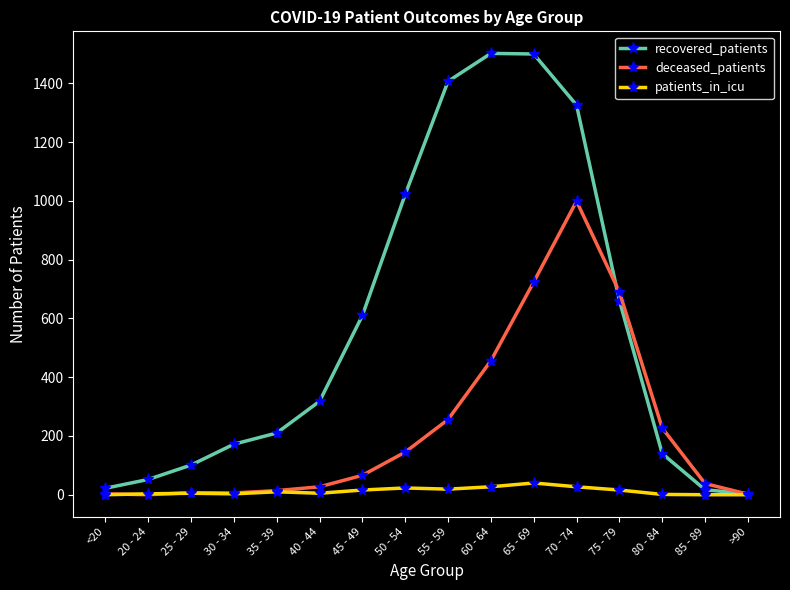

What position from the right is 65 - 69?

6